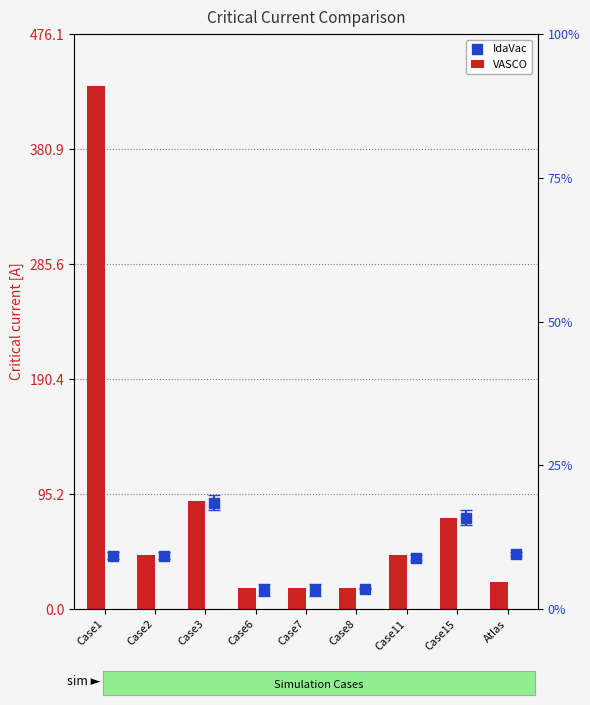

What is the total value across all series at Case3?

177.6